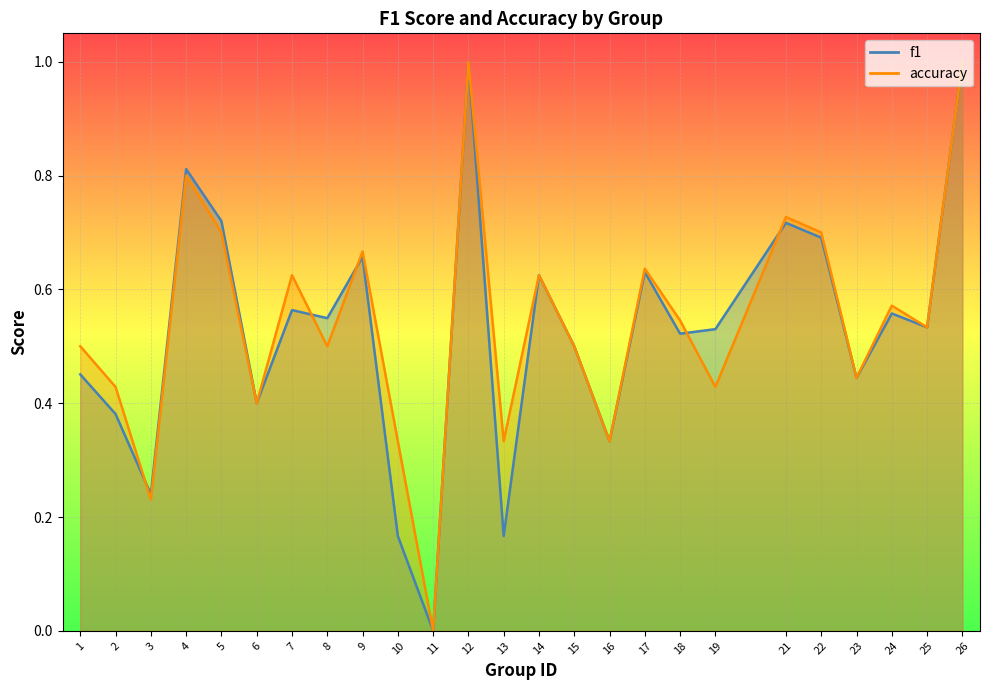

In accuracy, how many points are higher than both neighbors (excluding endpoints)?

8